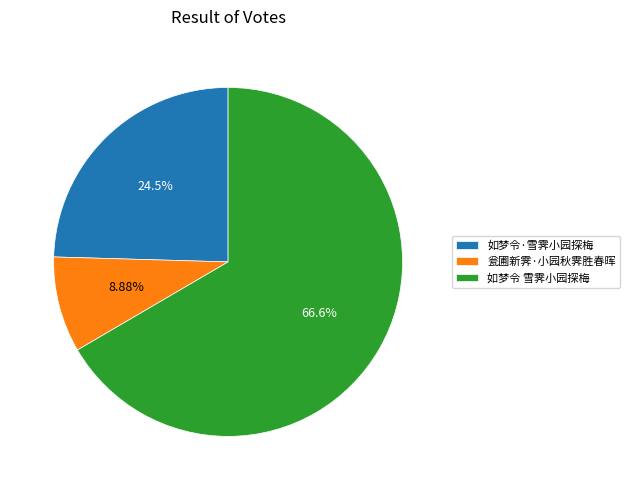

Is it true that 如梦令 雪霁小园探梅 is 60% of the pie?

False